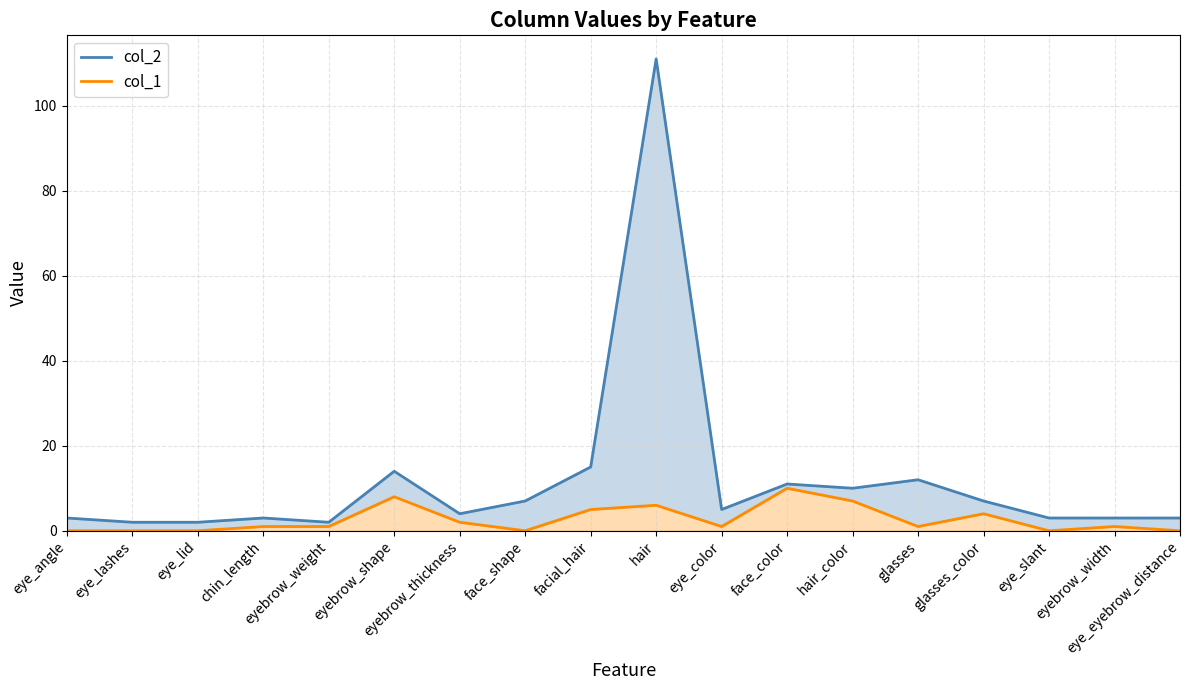

Where is the first local maximum for col_1?

eyebrow_shape